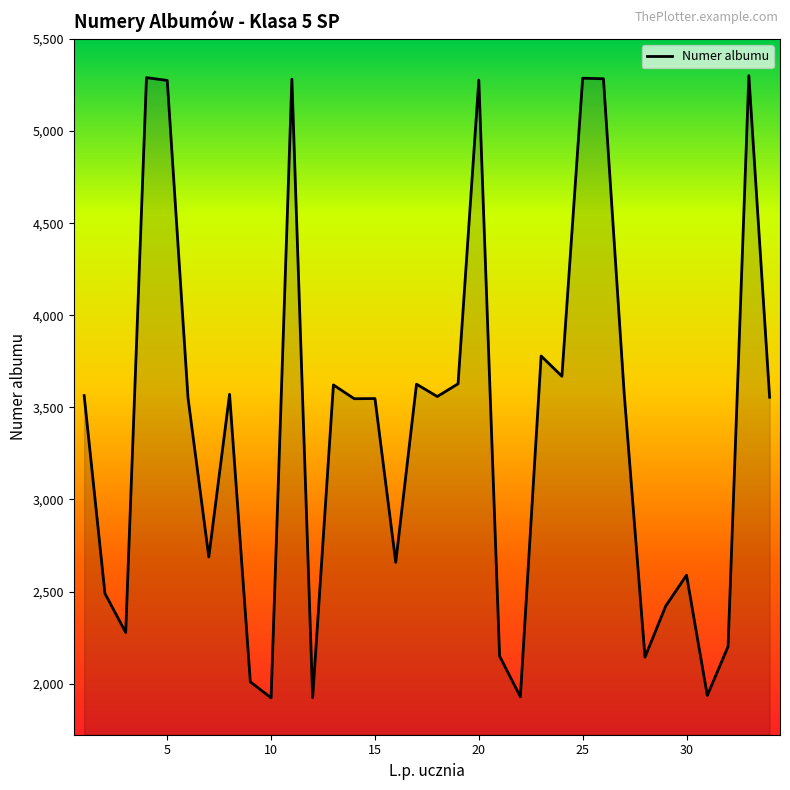

What is the difference between the maximum and minimum values?

3378